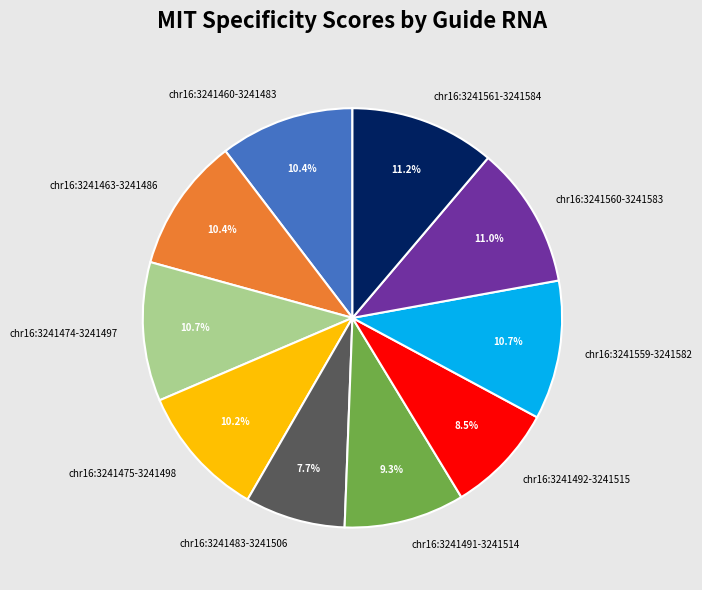

Approximately how many times larger is the value at chr16:3241559-3241582 compared to chr16:3241492-3241515?

1.3